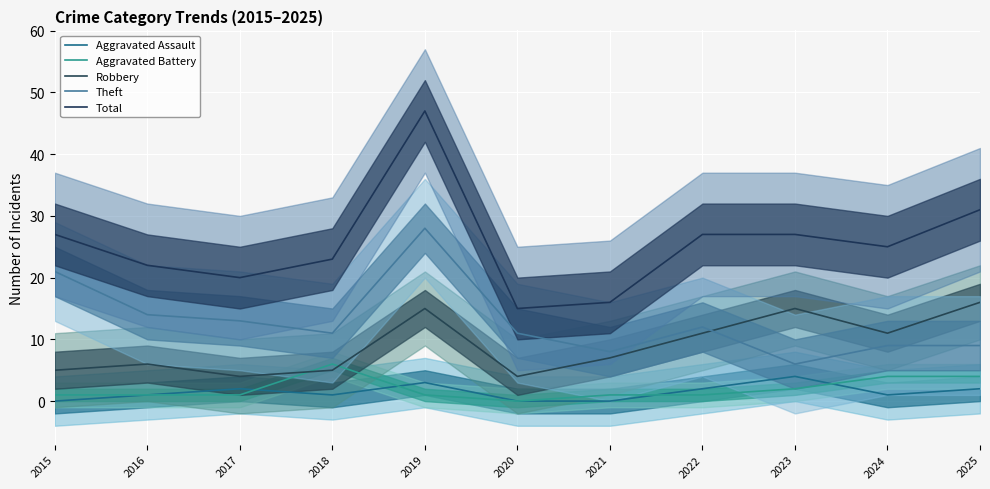

The value of Theft at 2020 is 16. True or false?

False